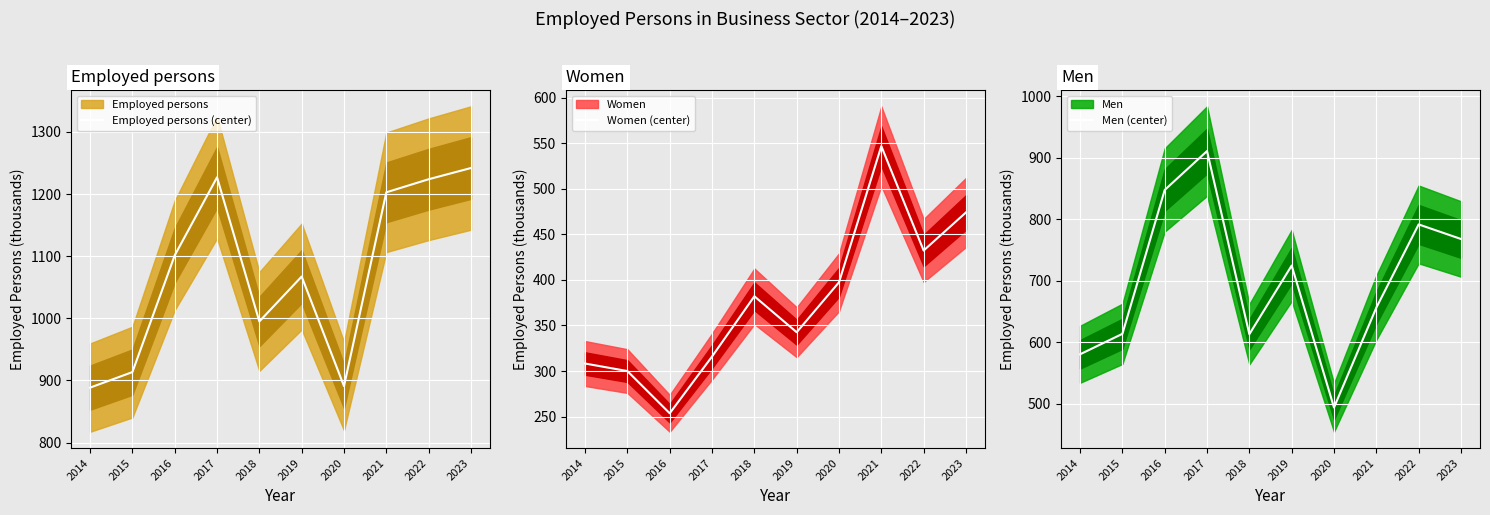

How many data points in Women (center) are above 382?

4